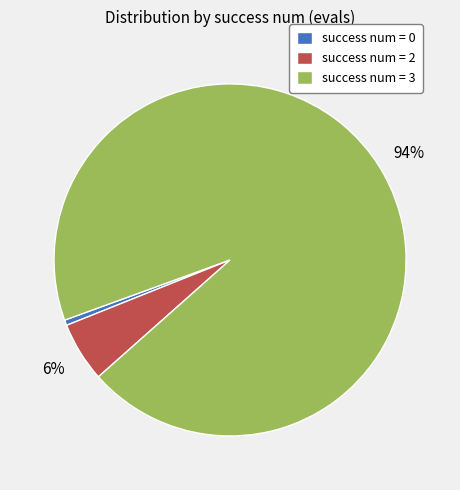

To the nearest percent, what percentage of the pie is success num = 2?

6%